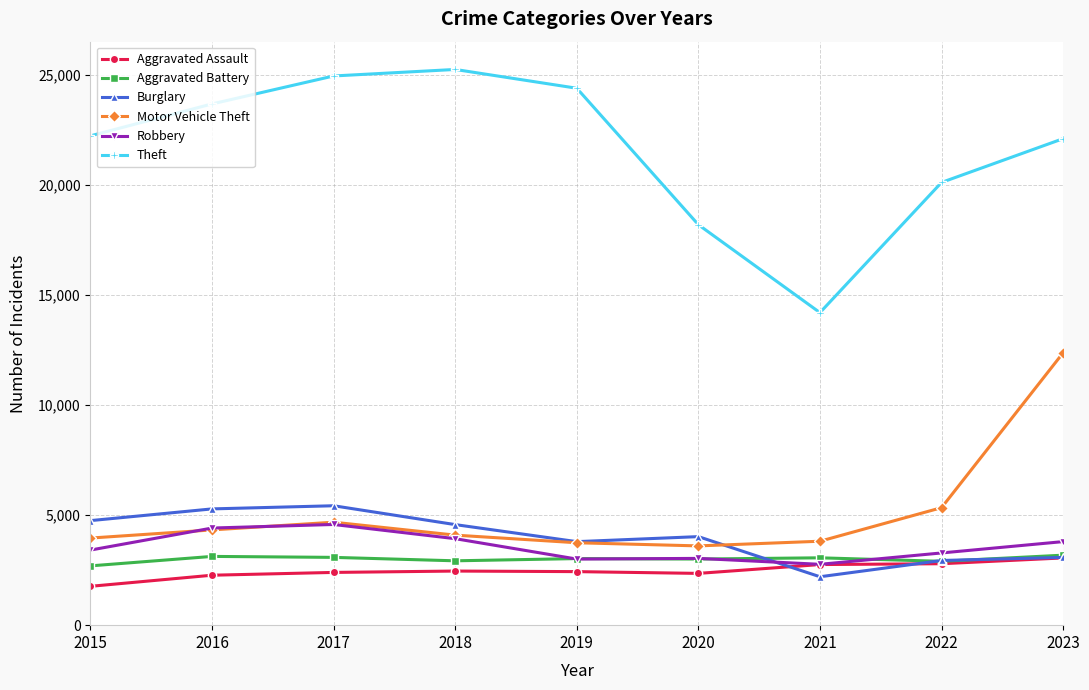

What is the value of the Aggravated Battery point at the 3rd from the left?

3078